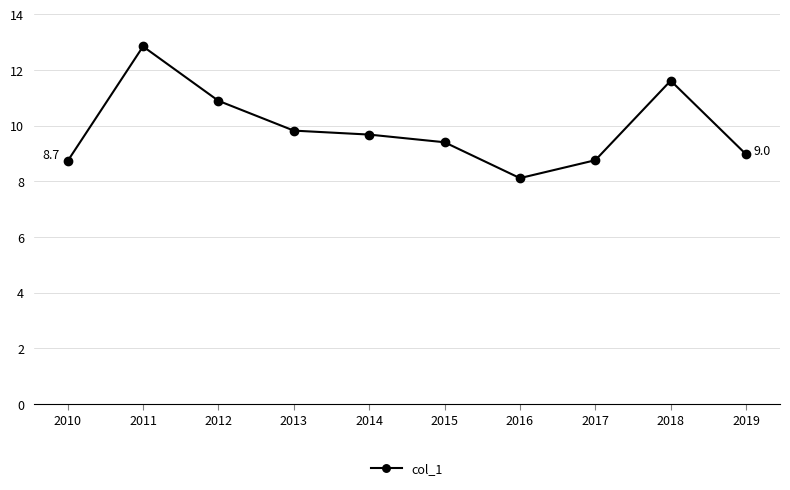

Which label corresponds to the largest value in the chart?

2011